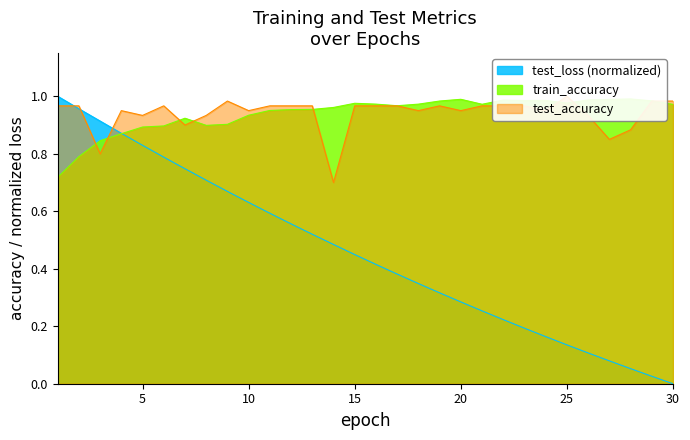

True or false: train_accuracy has a value of 1.0 at 17.

True